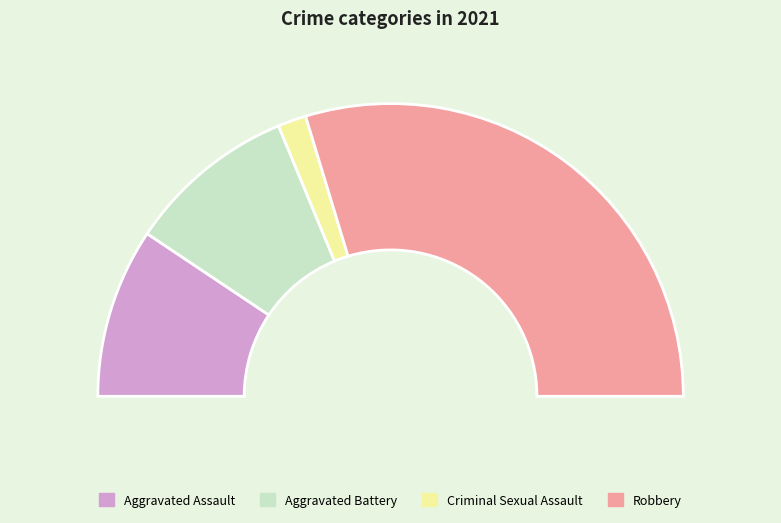

Approximately how many times larger is the value at Aggravated Assault compared to Criminal Sexual Assault?

6.0